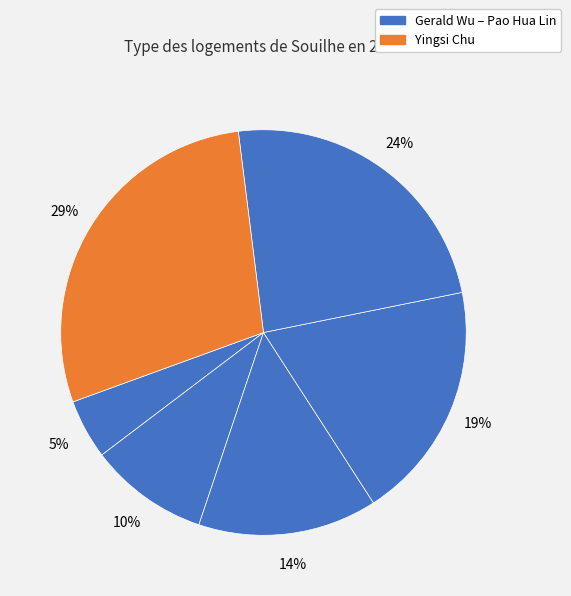

Count the number of slices in the pie.

6